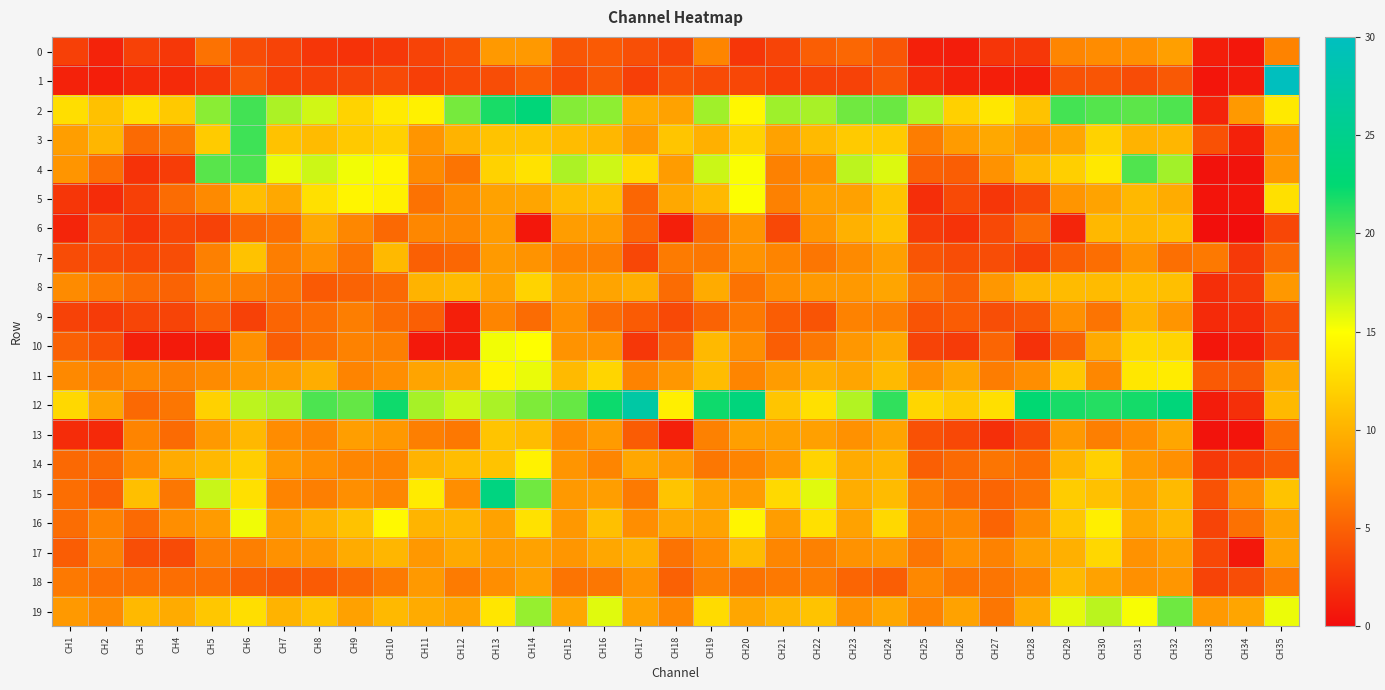

What is the maximum value shown in the chart?

29.9